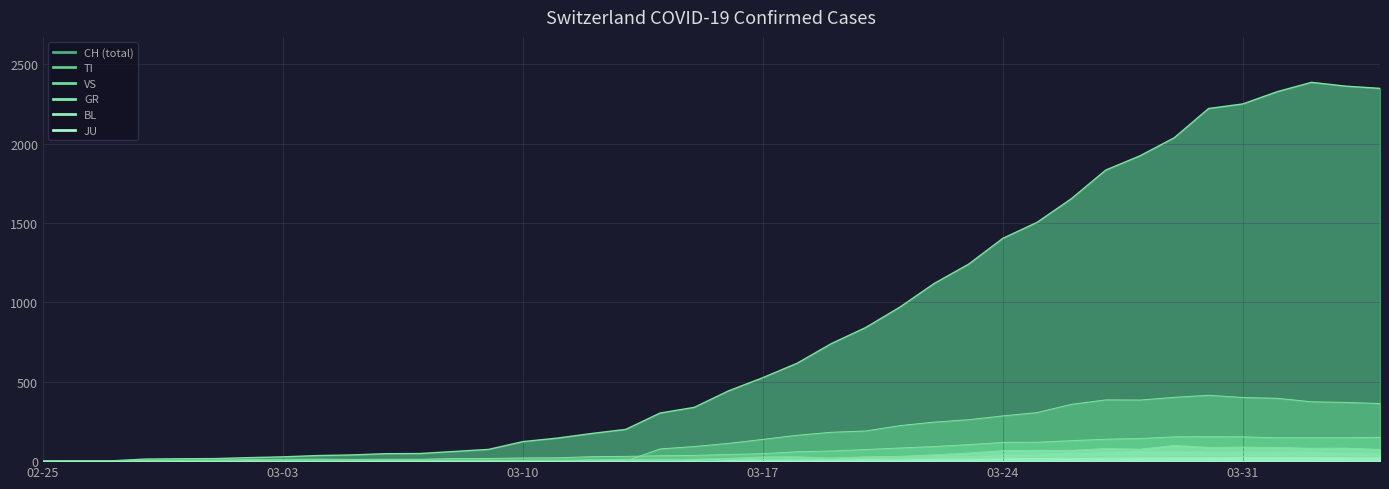

How many lines are shown in the chart?

6